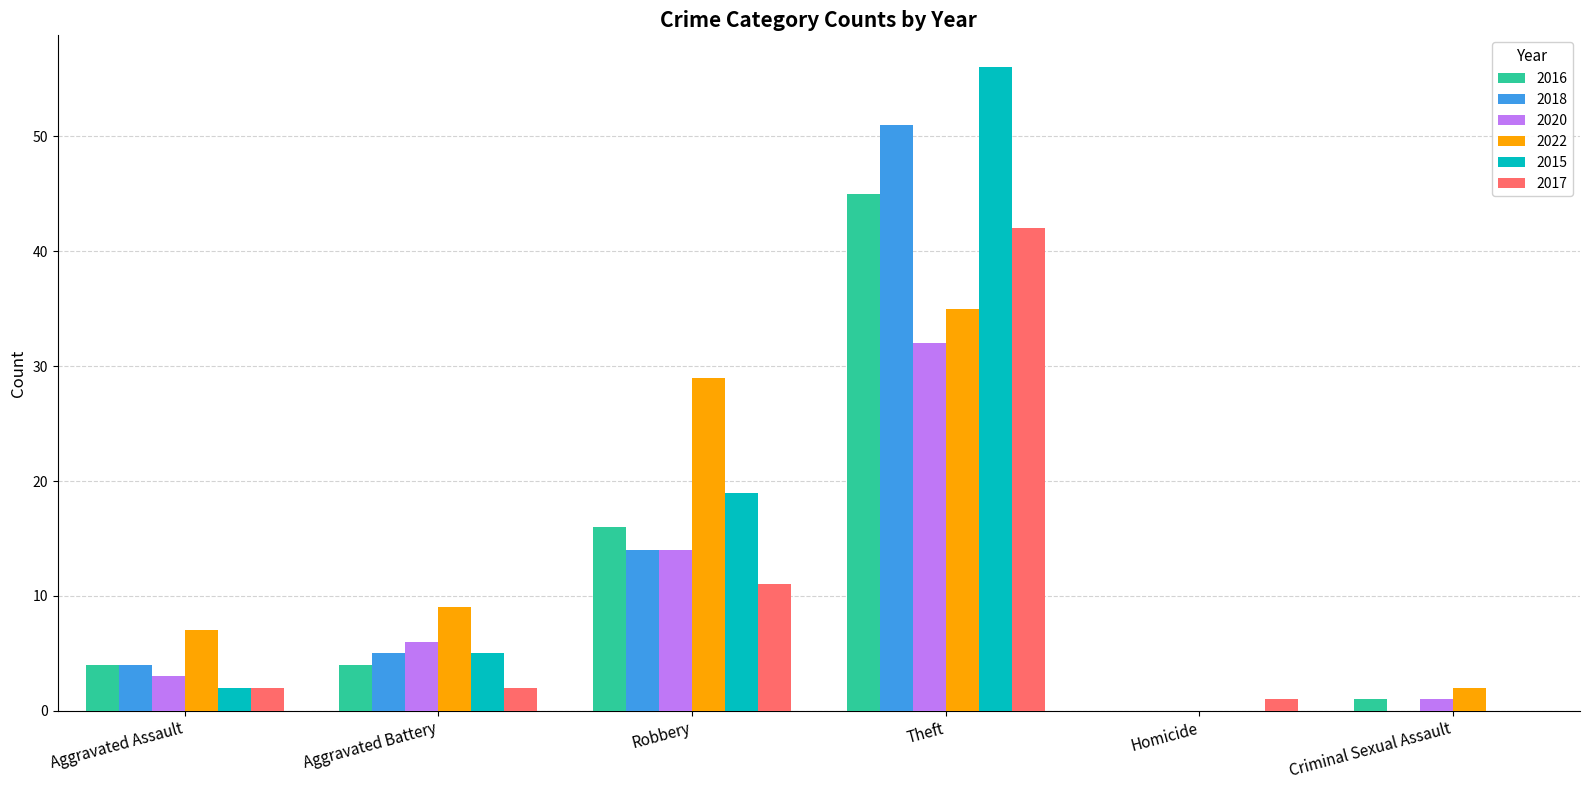

What is the sum of all 2016 values?

70